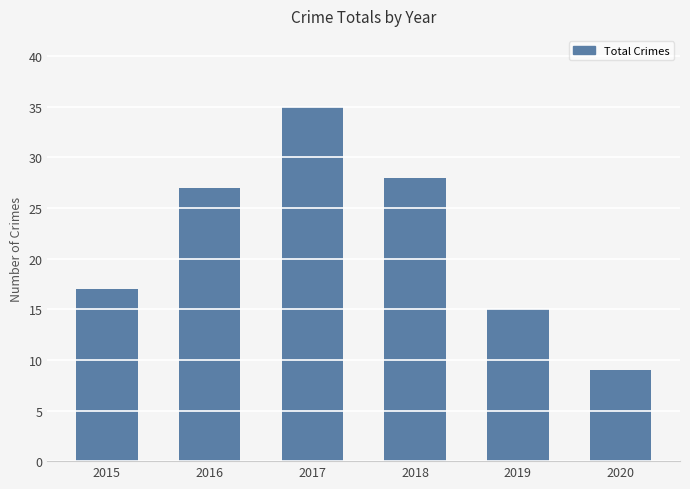

What is the minimum value shown in the chart?

9